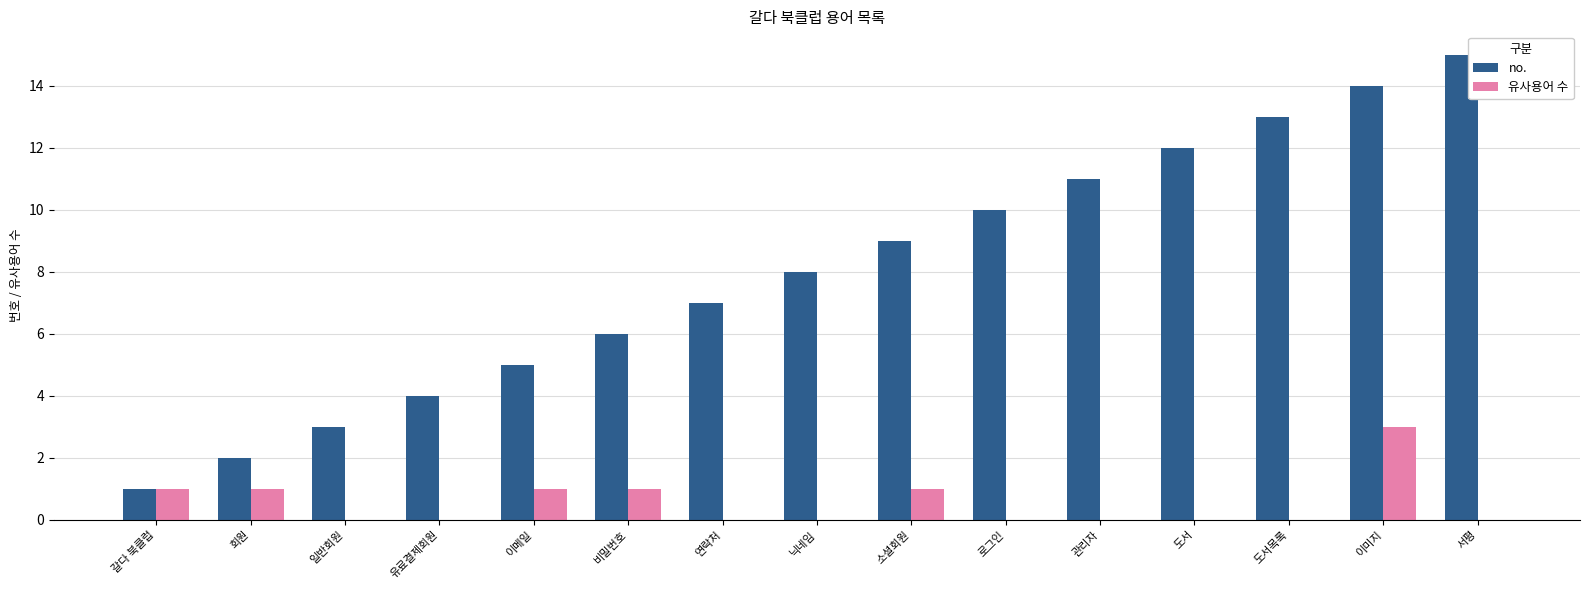

Count the number of categories in the chart.

15